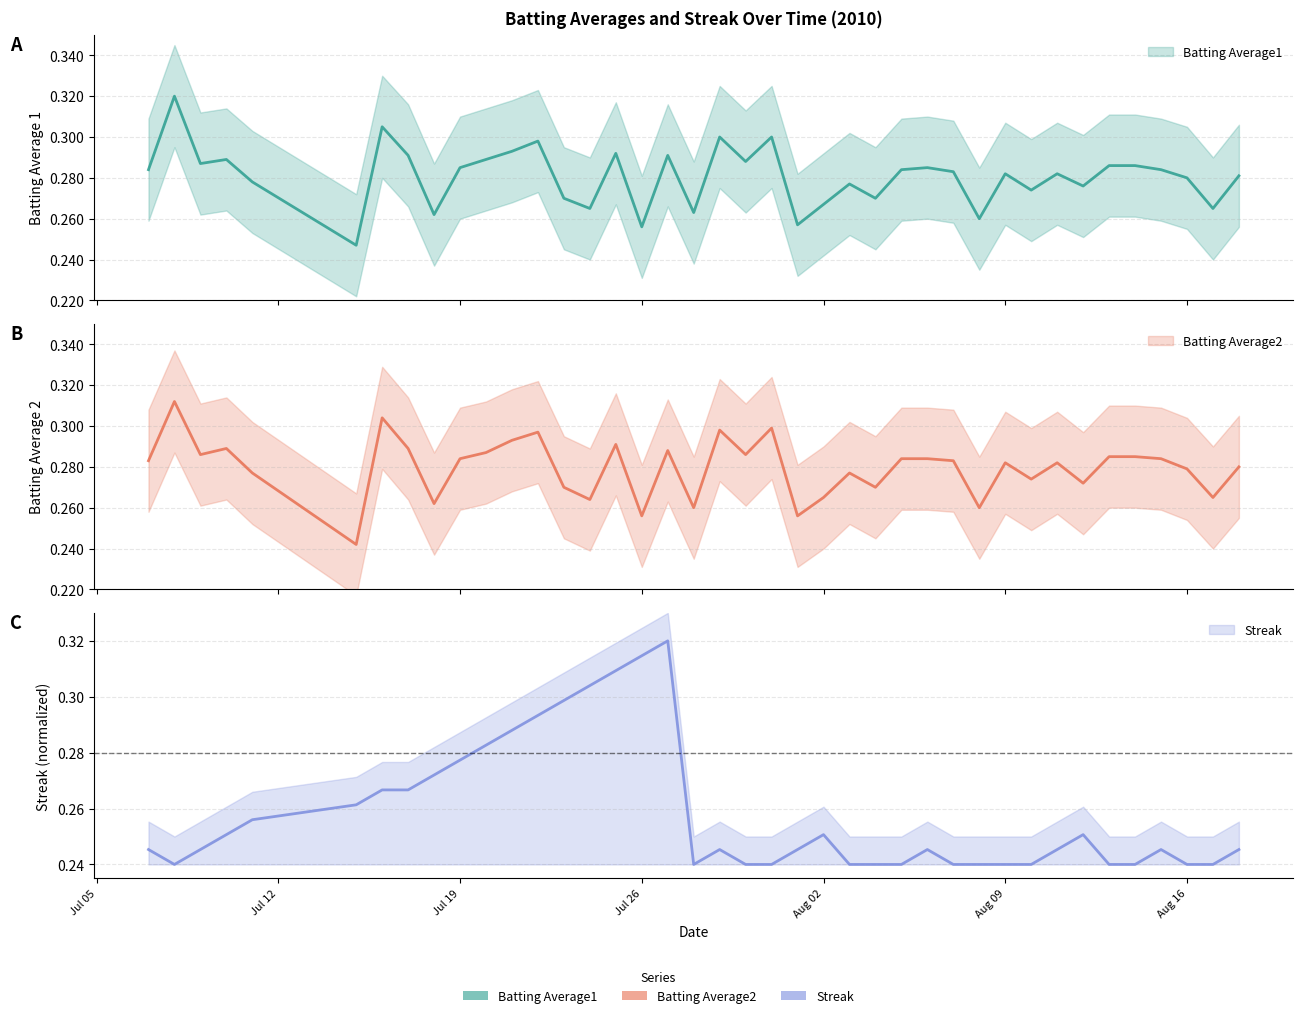

What is the sum of all Streak values?

10.3